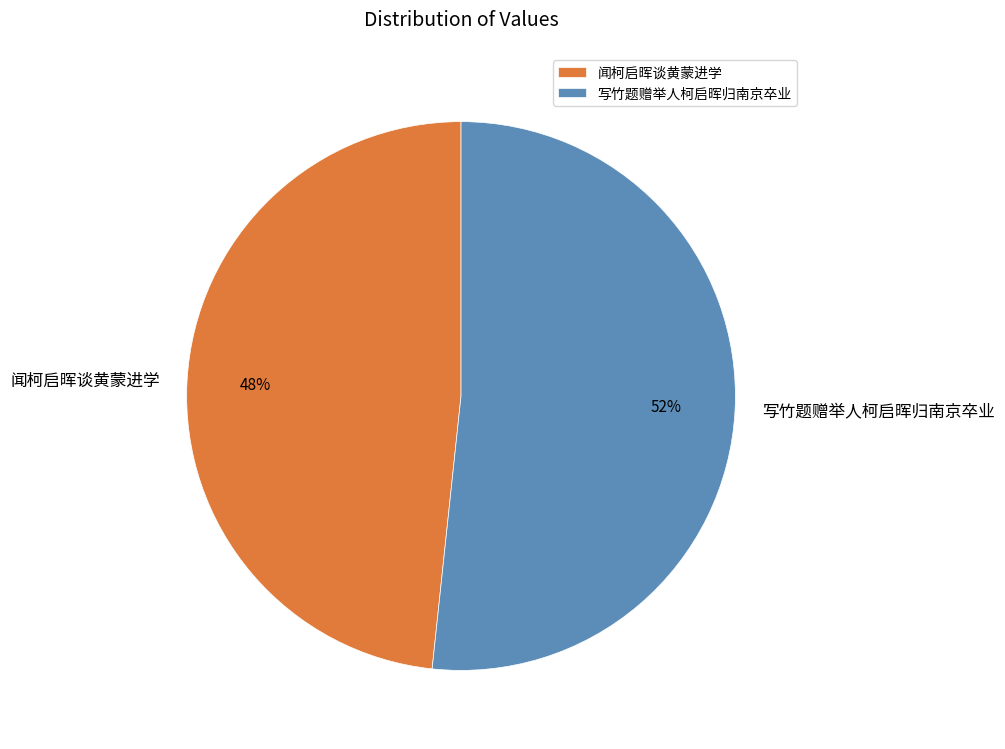

To the nearest percent, what is the average slice percentage?

50%